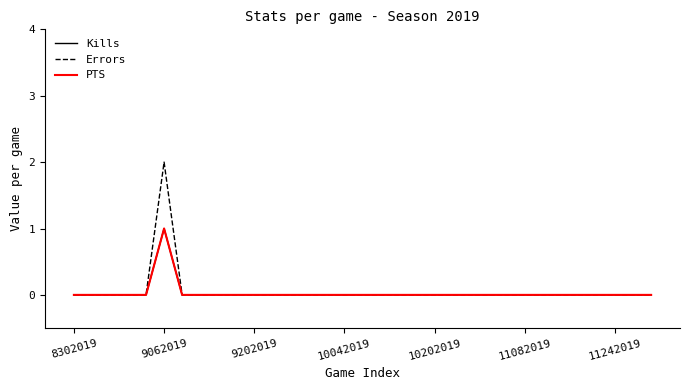

Does the chart have visible grid lines?

No